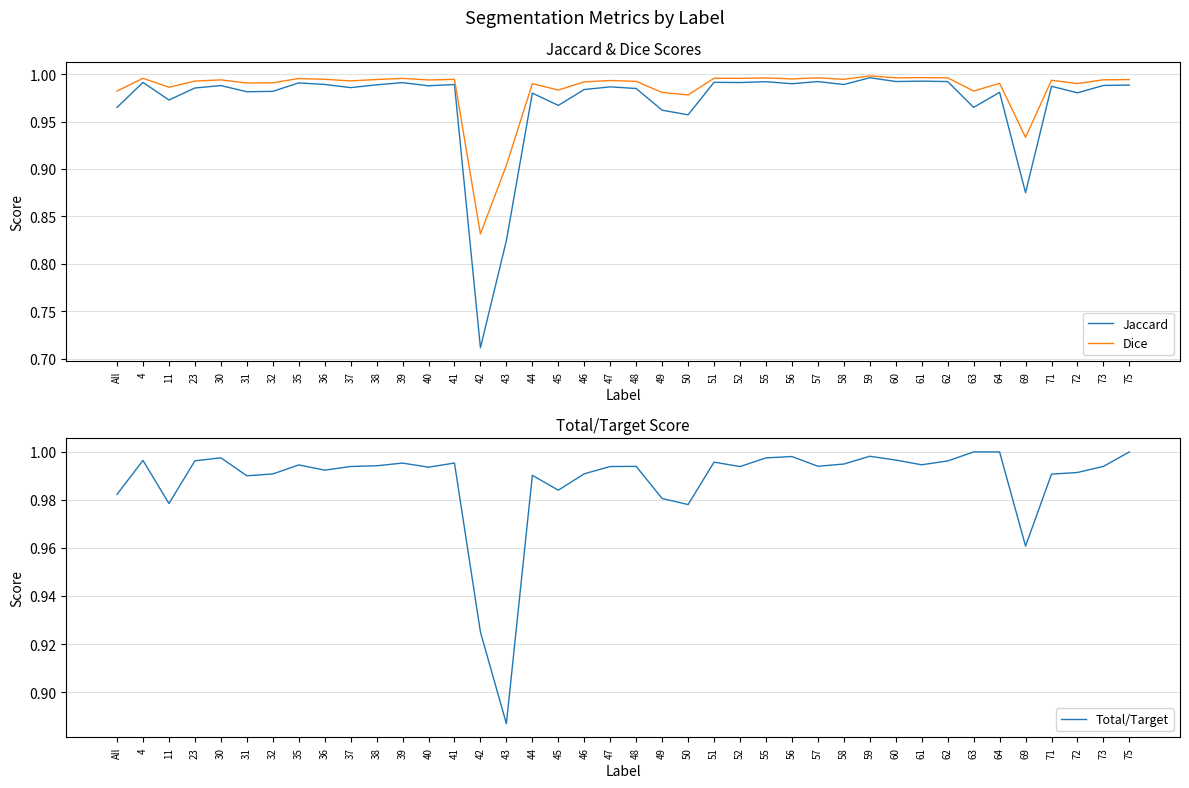

List the labels in order of Dice value, smallest first.

42, 43, 69, 50, 49, 63, All, 45, 11, 44, 72, 64, 31, 32, 46, 48, 23, 37, 47, 71, 40, 30, 73, 75, 38, 58, 41, 36, 56, 35, 39, 52, 4, 51, 55, 57, 62, 60, 61, 59